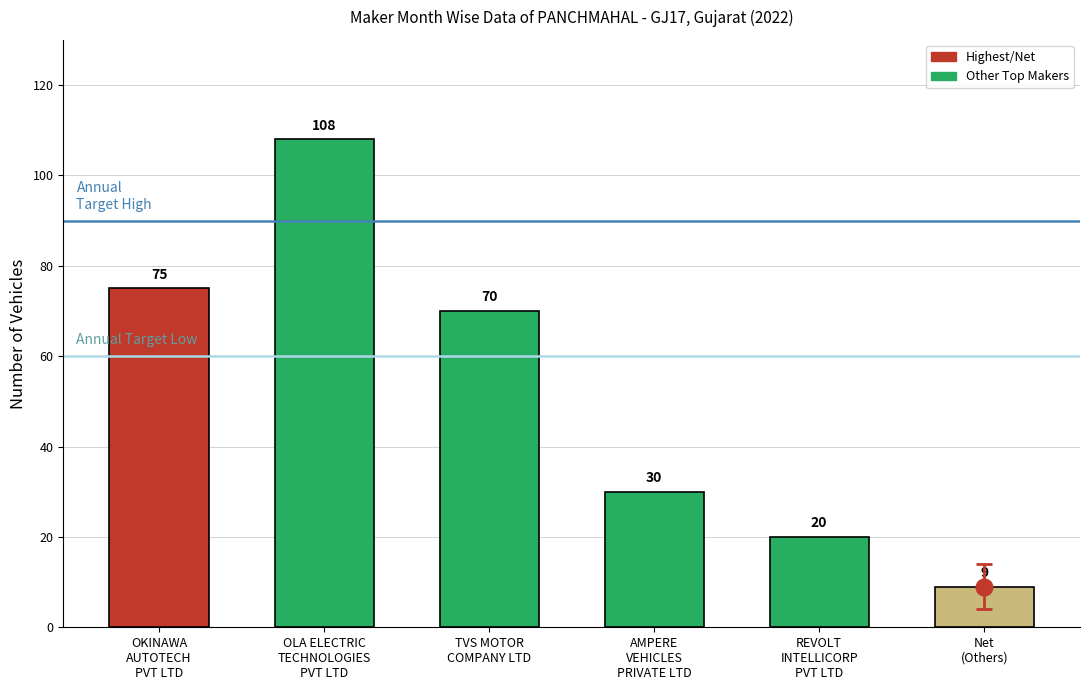

Reading left to right, what are all the values shown in this chart?

75	108	70	30	20	9